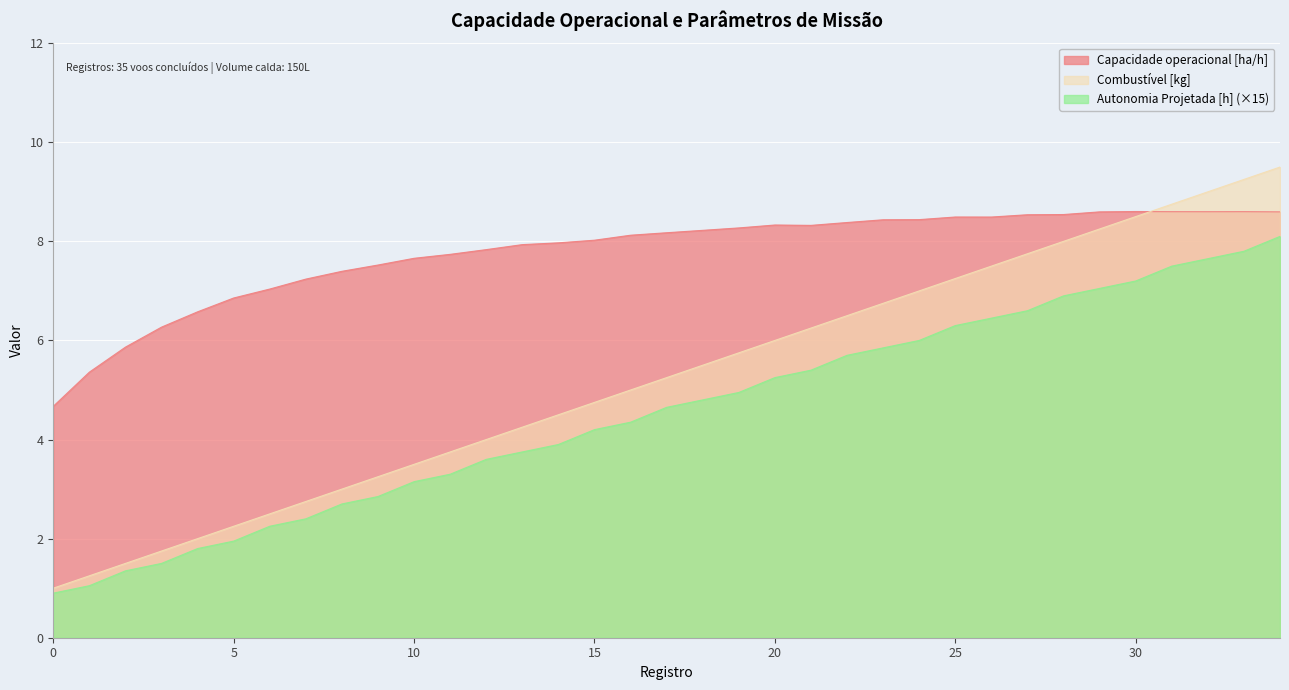

Reading left to right, list all the values displayed in this chart.

Capacidade operacional [ha/h]: 4.7	5.4	5.9	6.3	6.6	6.9	7.0	7.2	7.4	7.5	7.7	7.7	7.8	7.9	8.0	8.0	8.1	8.2	8.2	8.3	8.3	8.3	8.4	8.4	8.4	8.5	8.5	8.5	8.5	8.6	8.6	8.6	8.6	8.6	8.6
Autonomia Projetada [h]: 0.9	1.1	1.3	1.5	1.8	2.0	2.2	2.4	2.7	2.9	3.1	3.3	3.6	3.8	3.9	4.2	4.3	4.7	4.8	5.0	5.2	5.4	5.7	5.9	6.0	6.3	6.5	6.6	6.9	7.0	7.2	7.5	7.7	7.8	8.1
Combustivel [kg]: 1.0	1.2	1.5	1.8	2.0	2.2	2.5	2.8	3.0	3.2	3.5	3.8	4.0	4.2	4.5	4.8	5.0	5.2	5.5	5.8	6.0	6.2	6.5	6.8	7.0	7.2	7.5	7.8	8.0	8.2	8.5	8.8	9.0	9.2	9.5